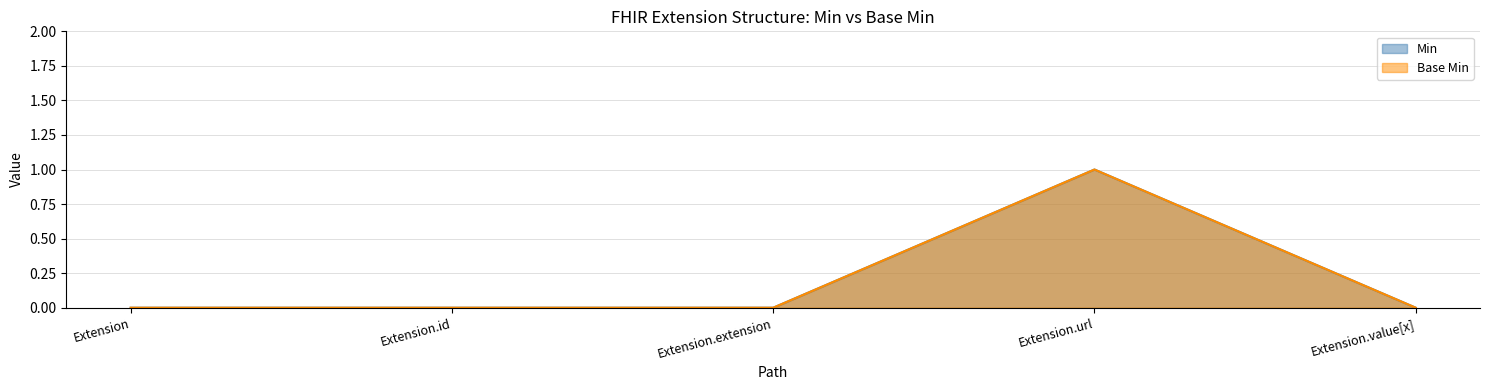

What is the label of the 1st point from the left?

Extension